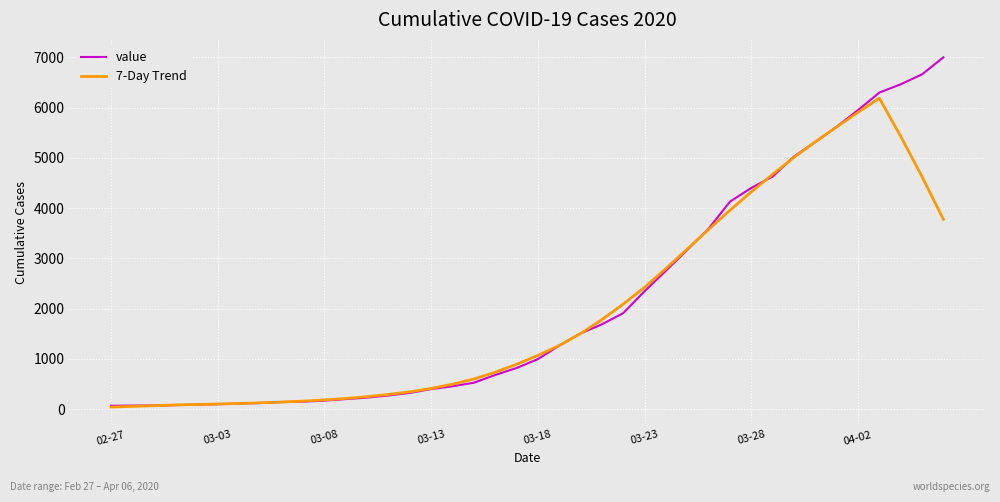

Does the chart have visible grid lines?

Yes